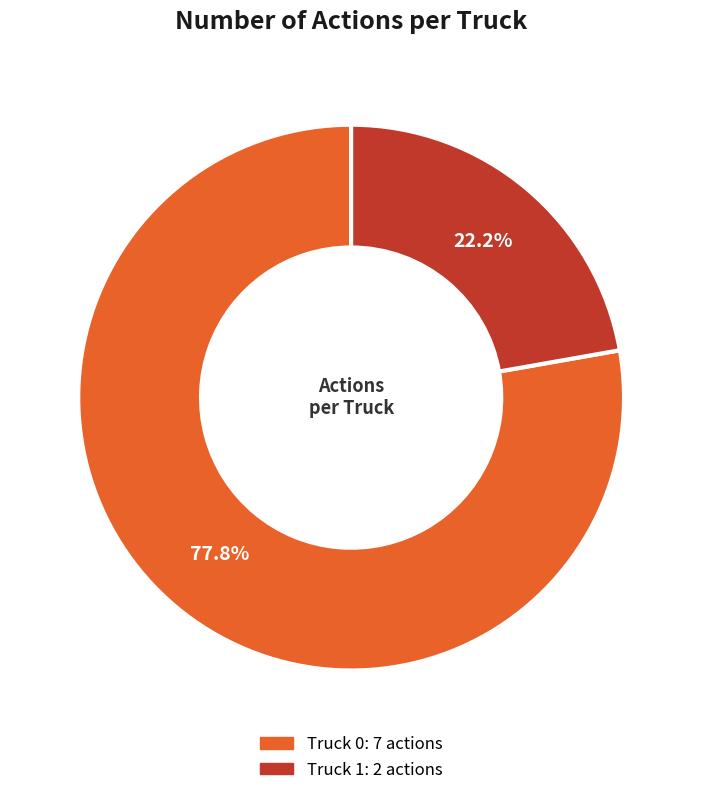

To the nearest percent, what percentage of the pie is Truck 0?

78%